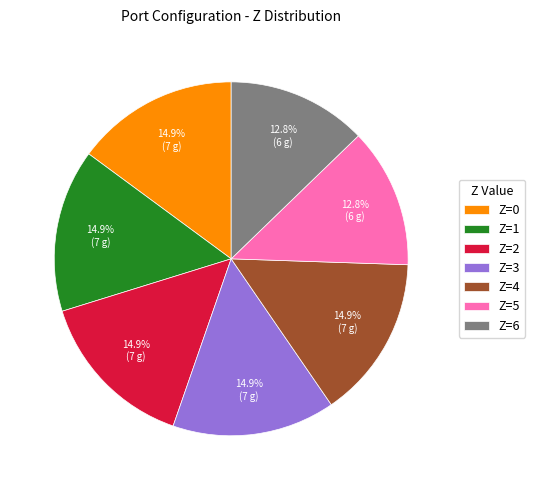

Combined, do Z=3 and Z=0 account for over 50%?

No